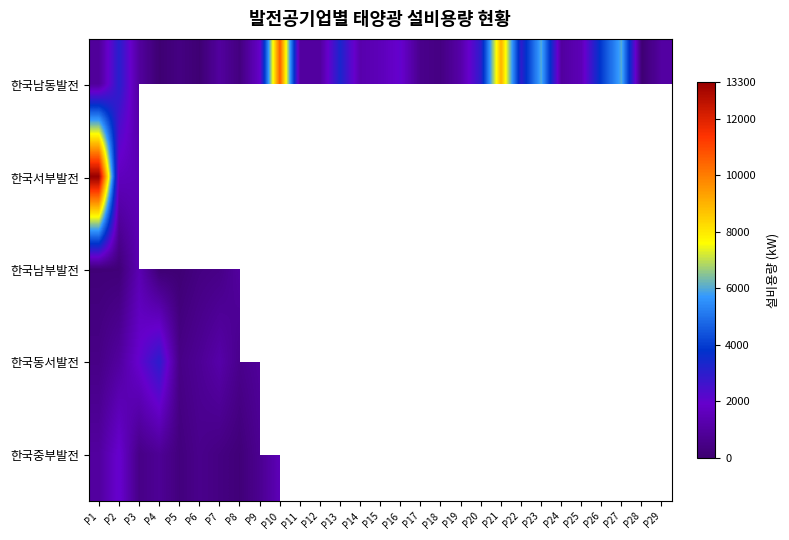

What value does the 한국동서발전 series have at P3?

2000.0